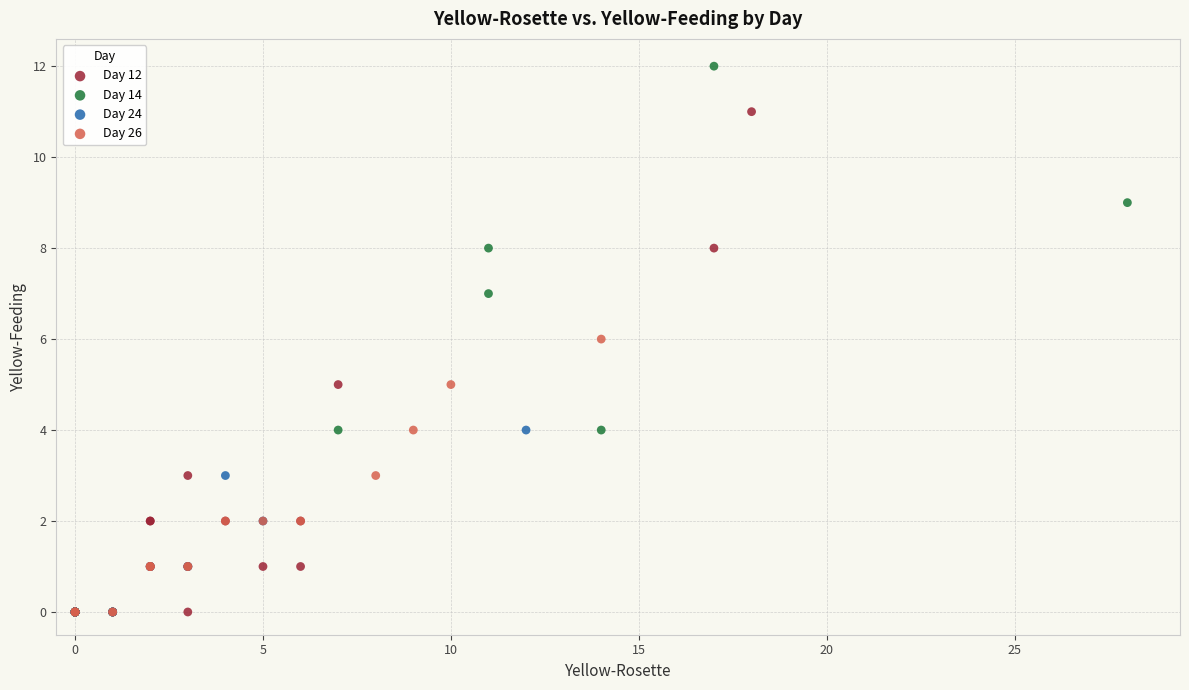

Which series reaches the maximum Y coordinate?

Day 14